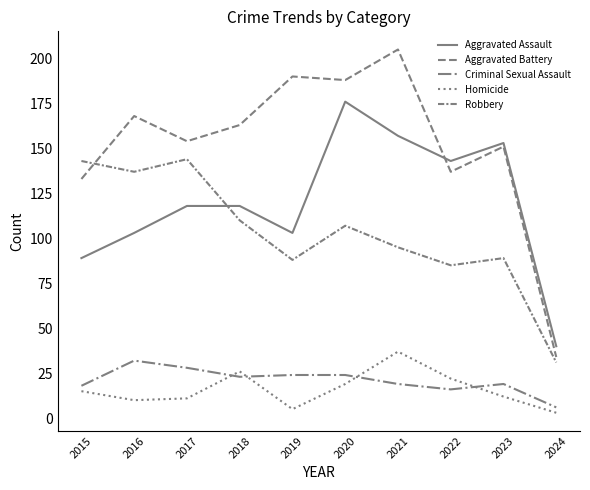

How many lines are shown in the chart?

5